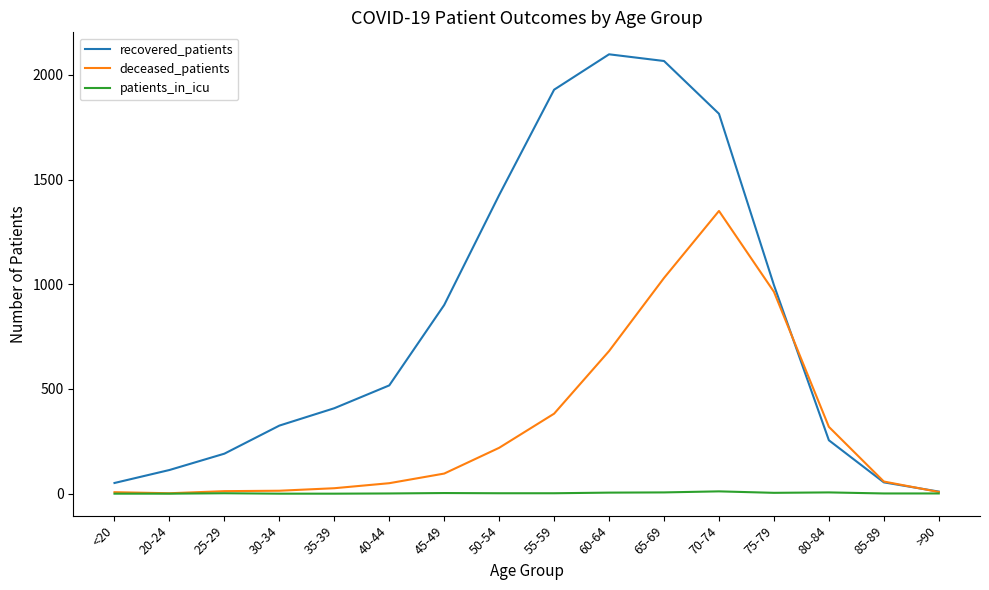

Does the chart have visible grid lines?

No